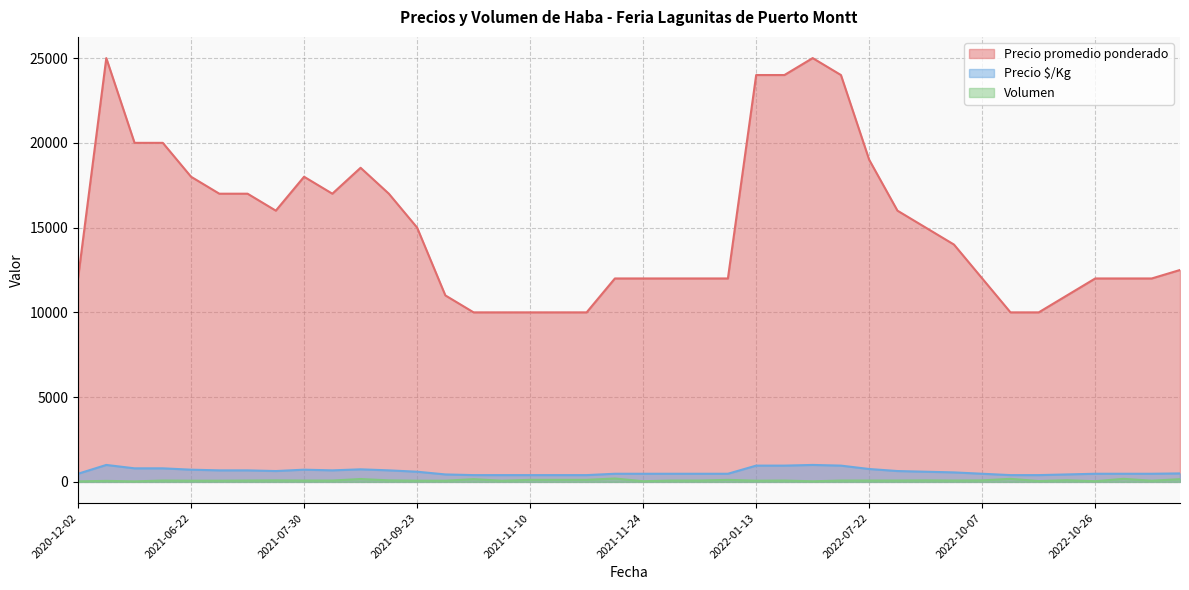

True or false: Precio promedio ponderado and Precio $/Kg cross at least once.

False